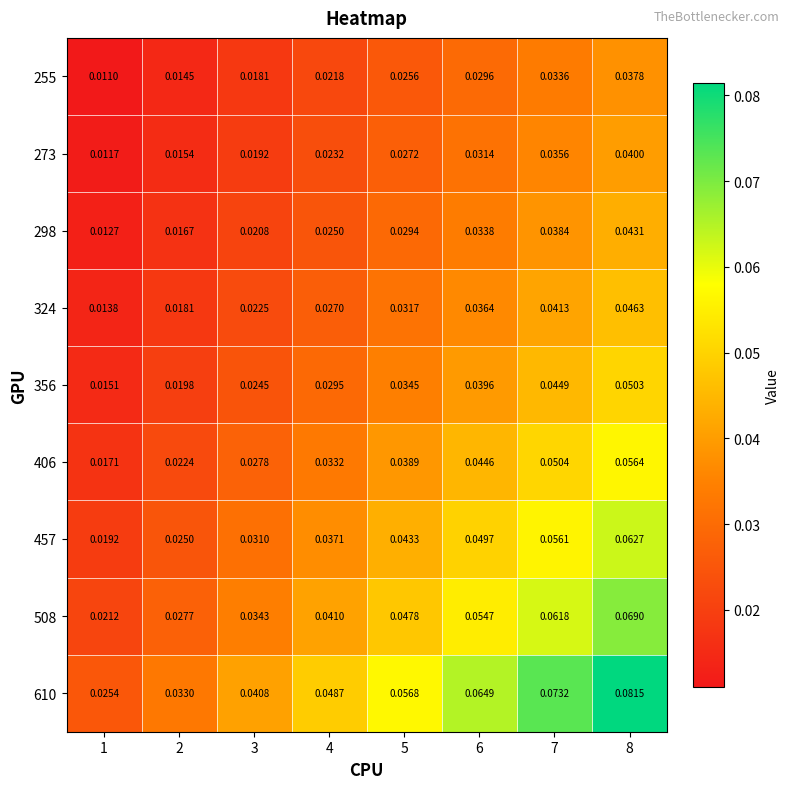

Which category has the highest value across all series?

8